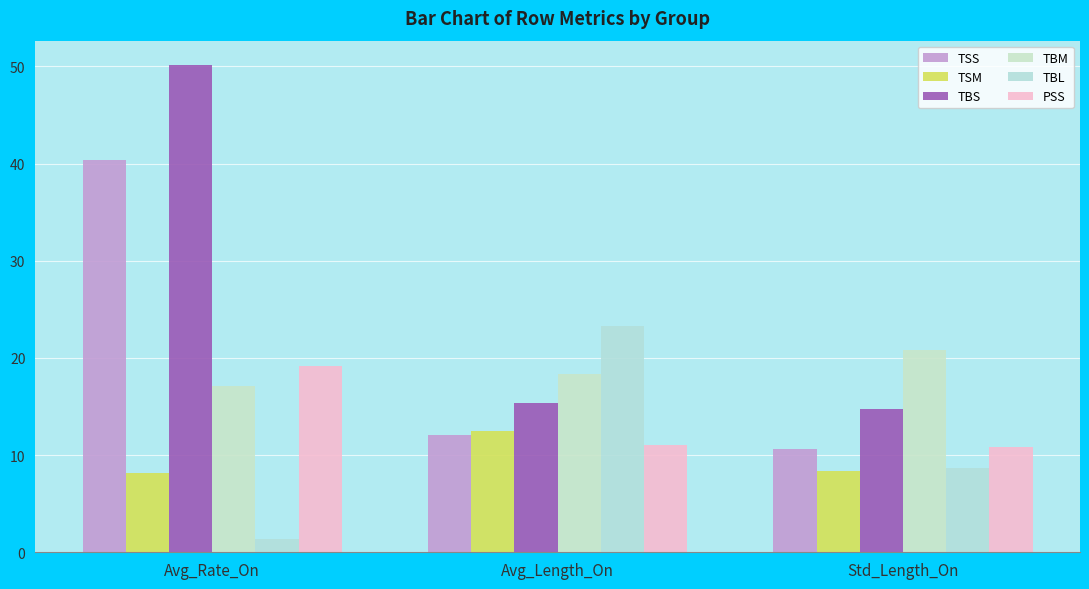

What are all the series names shown in the legend?

TSS, TSM, TBS, TBM, TBL, PSS